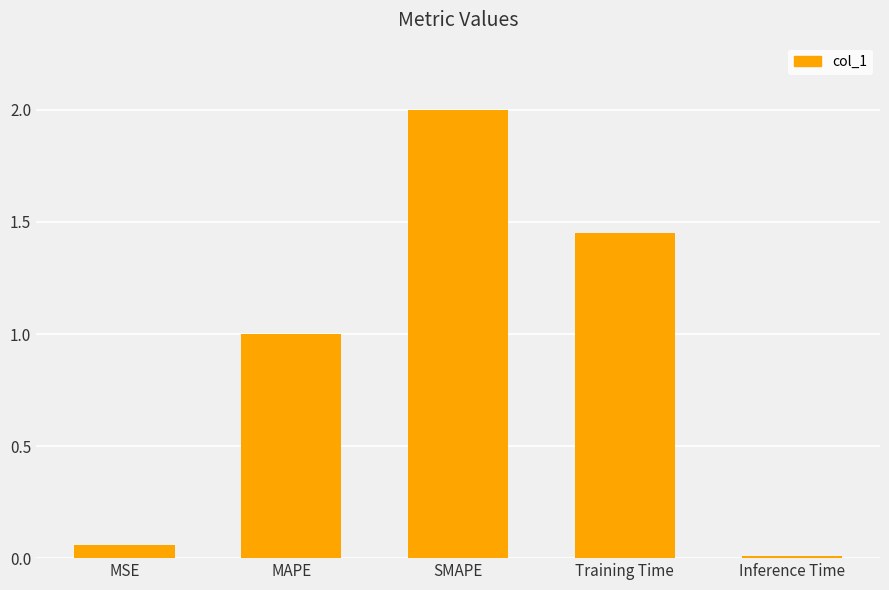

What position from the left is Training Time?

4